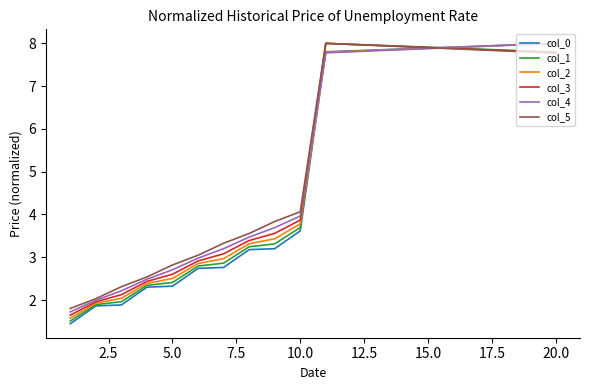

What is the highest value of the col_0 series?

8.0